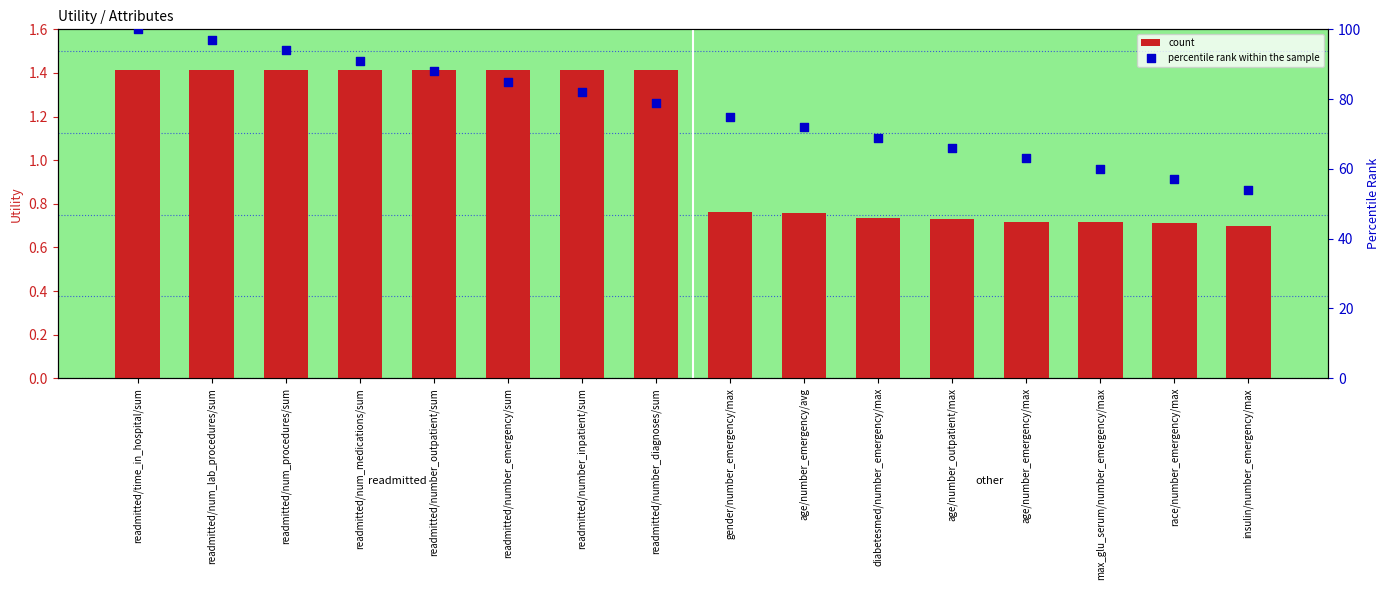

Which series has the widest spread of Y values?

percentile rank within the sample